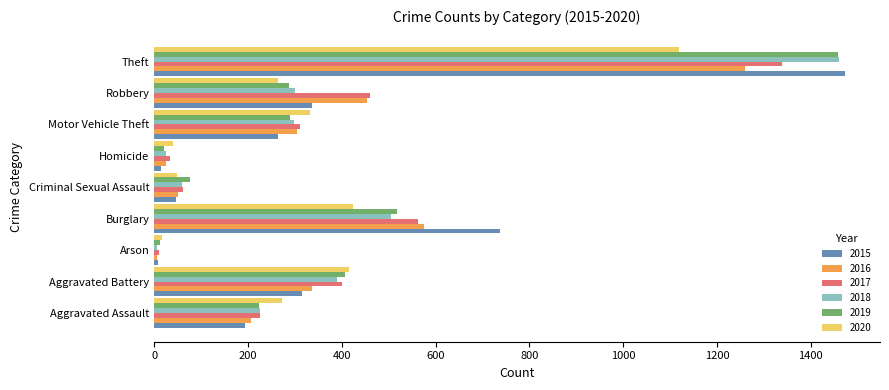

What is the maximum value shown in the chart?

1474